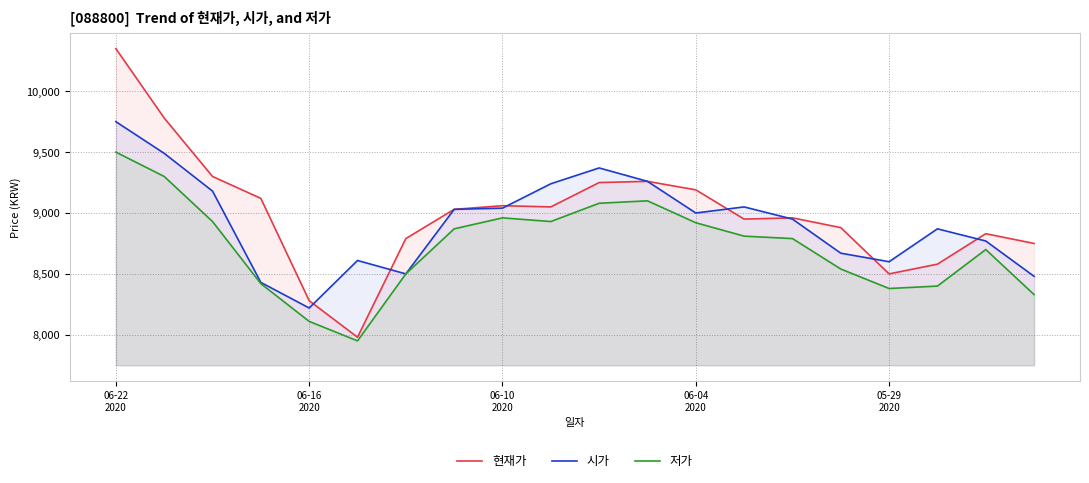

What position from the right is 13?

7